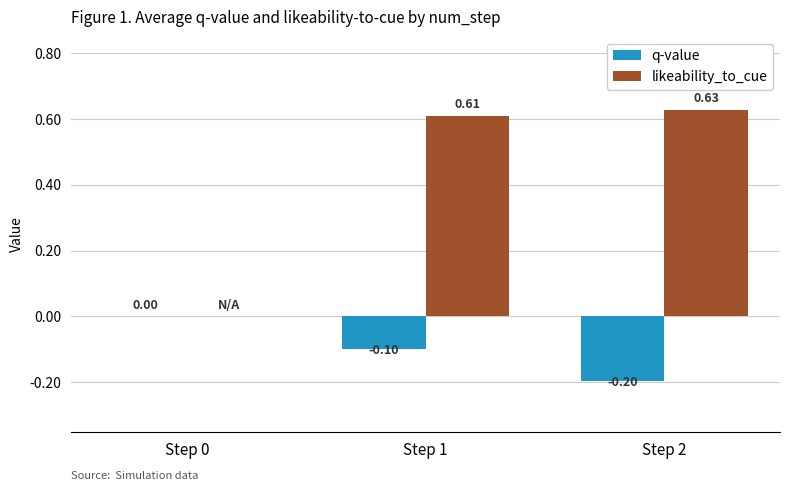

Which series changed the most between Step 0 and Step 1?

likeability_to_cue